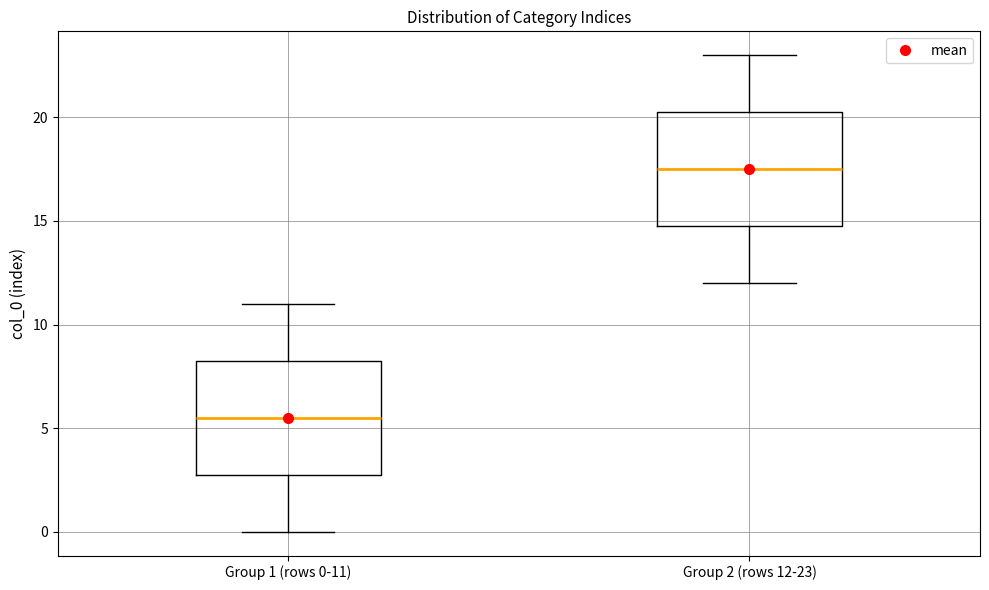

Reading left to right, transcribe this box plot: for each box, give where its median line is, the range the box spans, and where its two whiskers end, as read against the y-axis. The values are not printed on the chart, so give them approximately, as read against the axis.

Group 1 (rows 0-11): median 5.5, box 3.0 to 8.5, whiskers 0.0 to 11.0
Group 2 (rows 12-23): median 17.5, box 15.0 to 20.5, whiskers 12.0 to 23.0